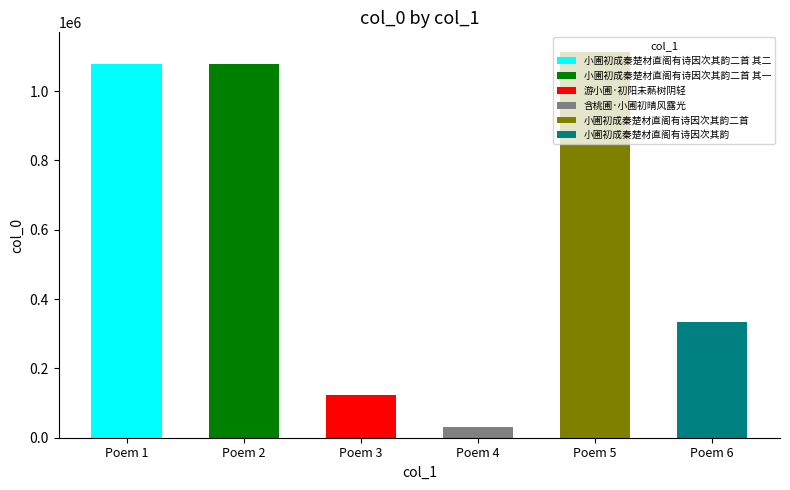

What is the value of the 2nd bar from the left?

1078380